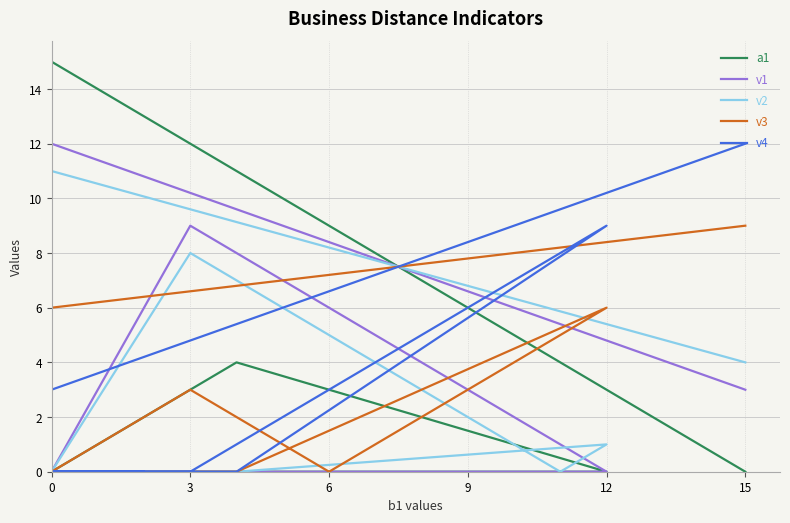

After their last crossing, which series has the higher values: v3 or v4?

v3